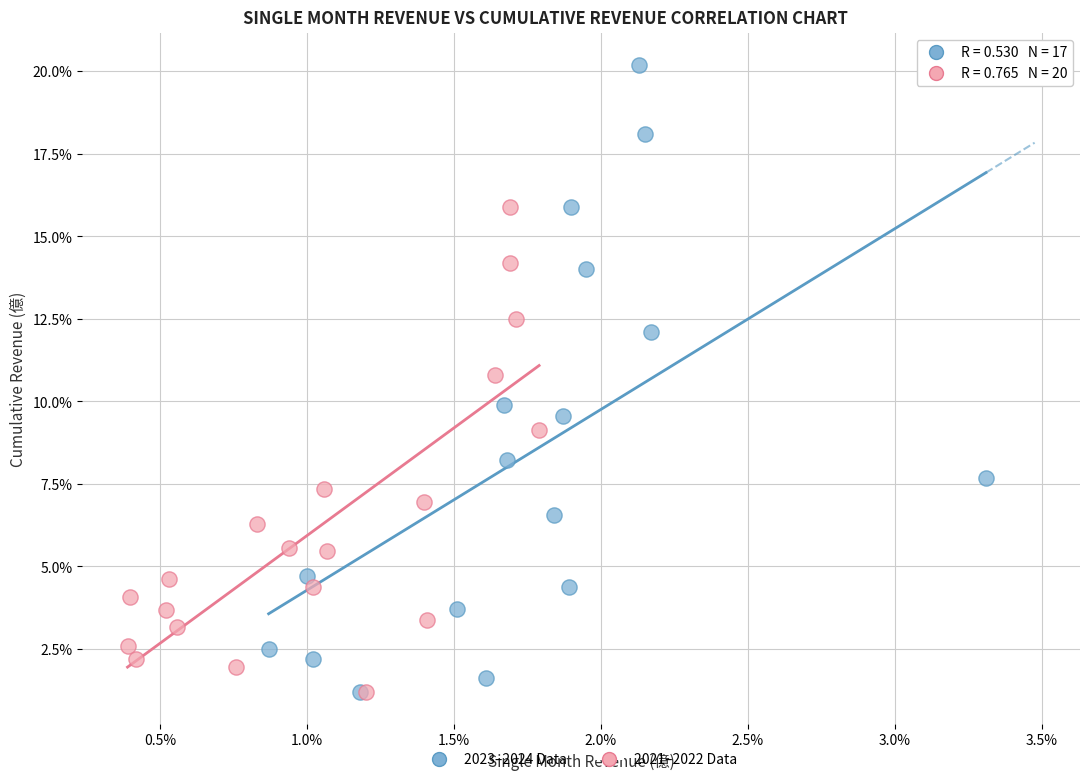

What are all the series names shown in the legend?

2023–2024 Data, 2021–2022 Data